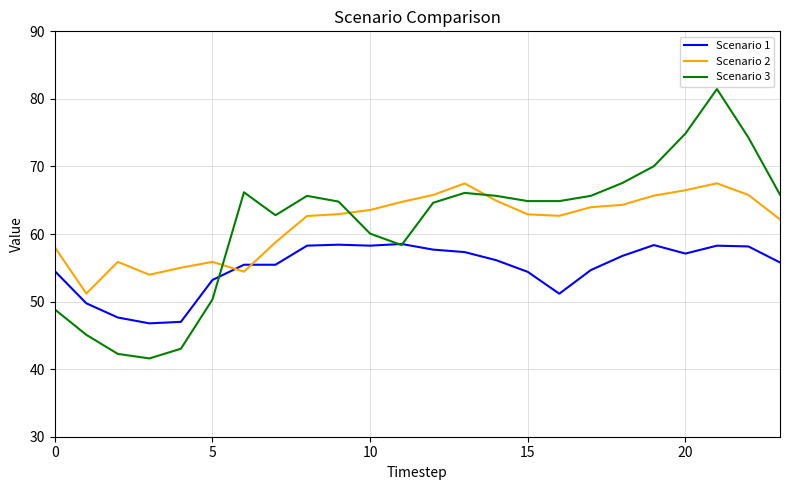

Which series has the widest spread of values?

Scenario 3